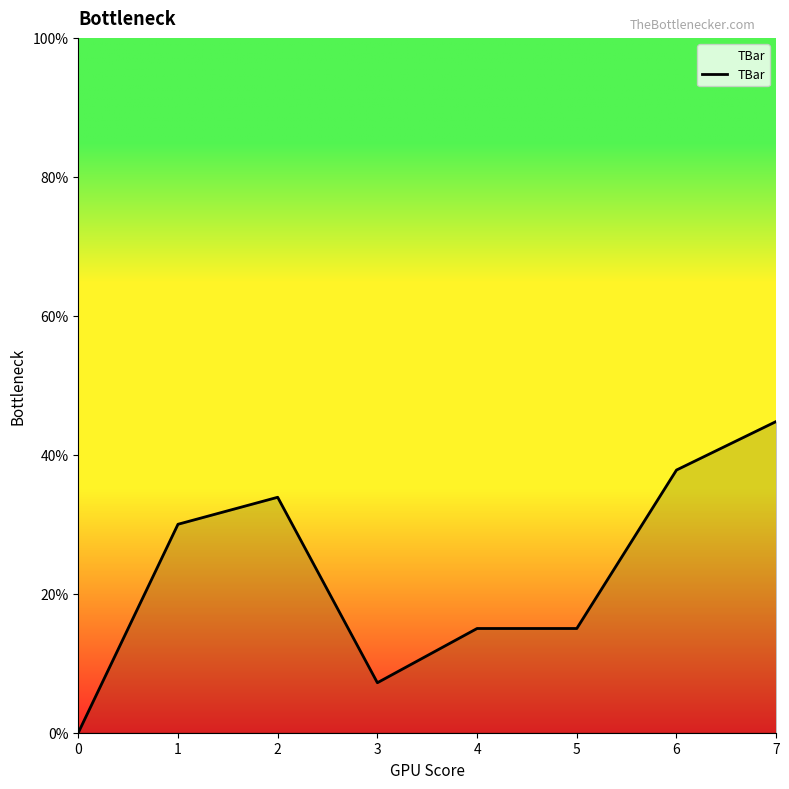

What is the average value?

23.0